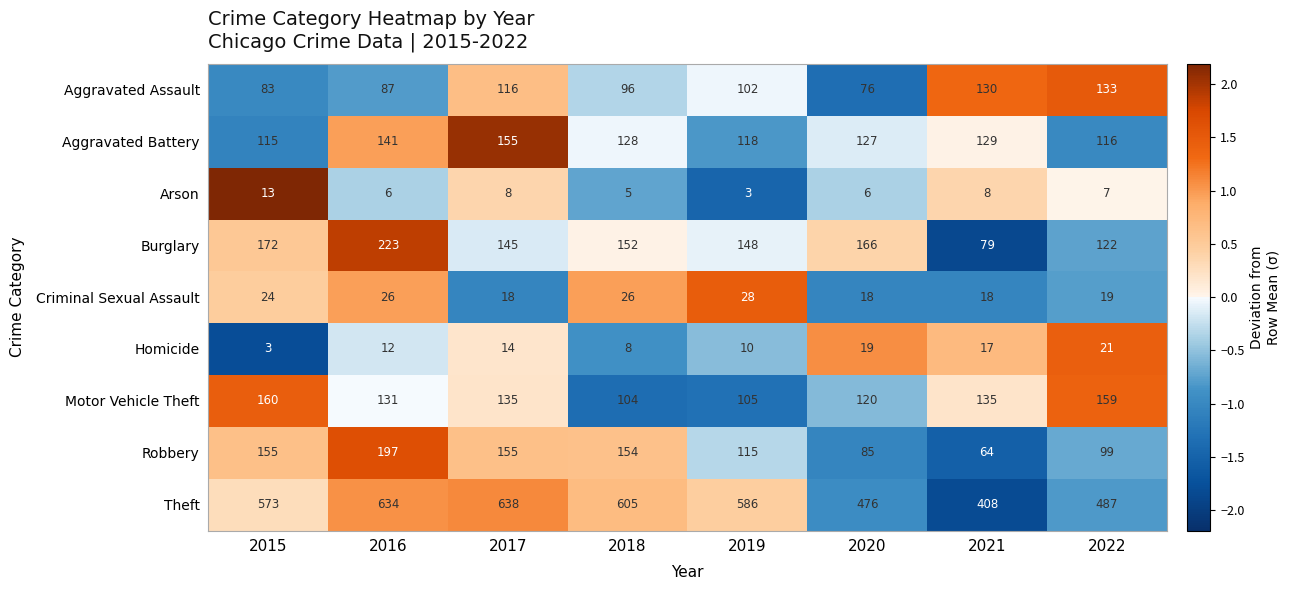

Count the number of categories in the chart.

8